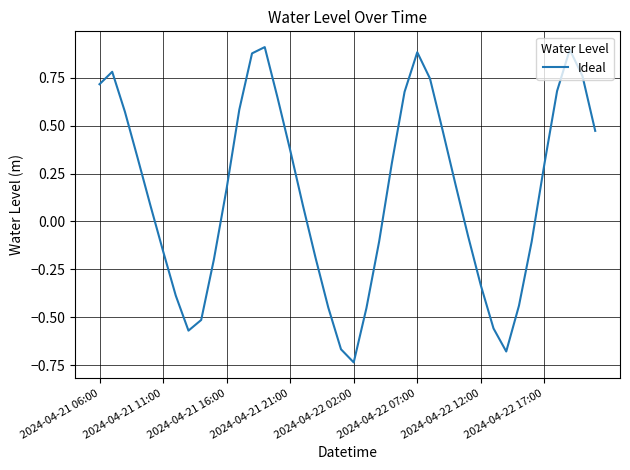

What is the difference between the maximum and minimum values?

1.6